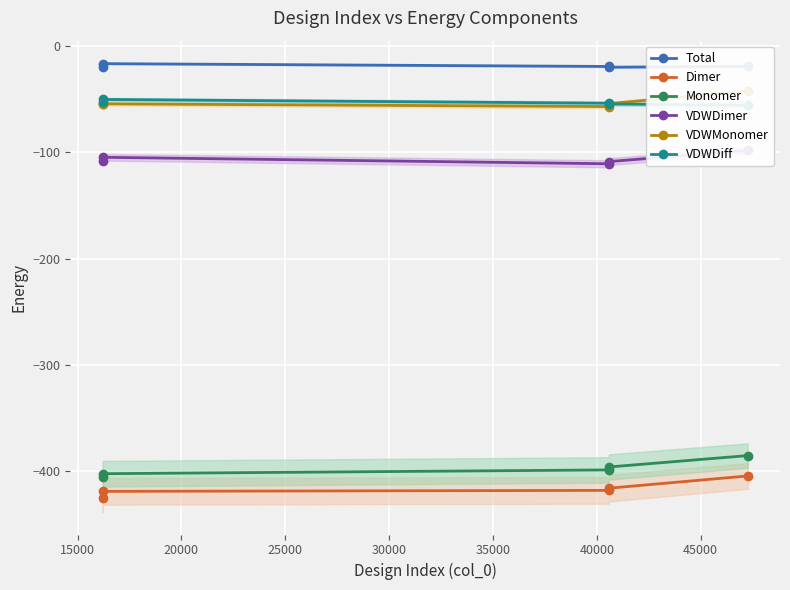

True or false: Monomer and Total intersect in this chart.

False